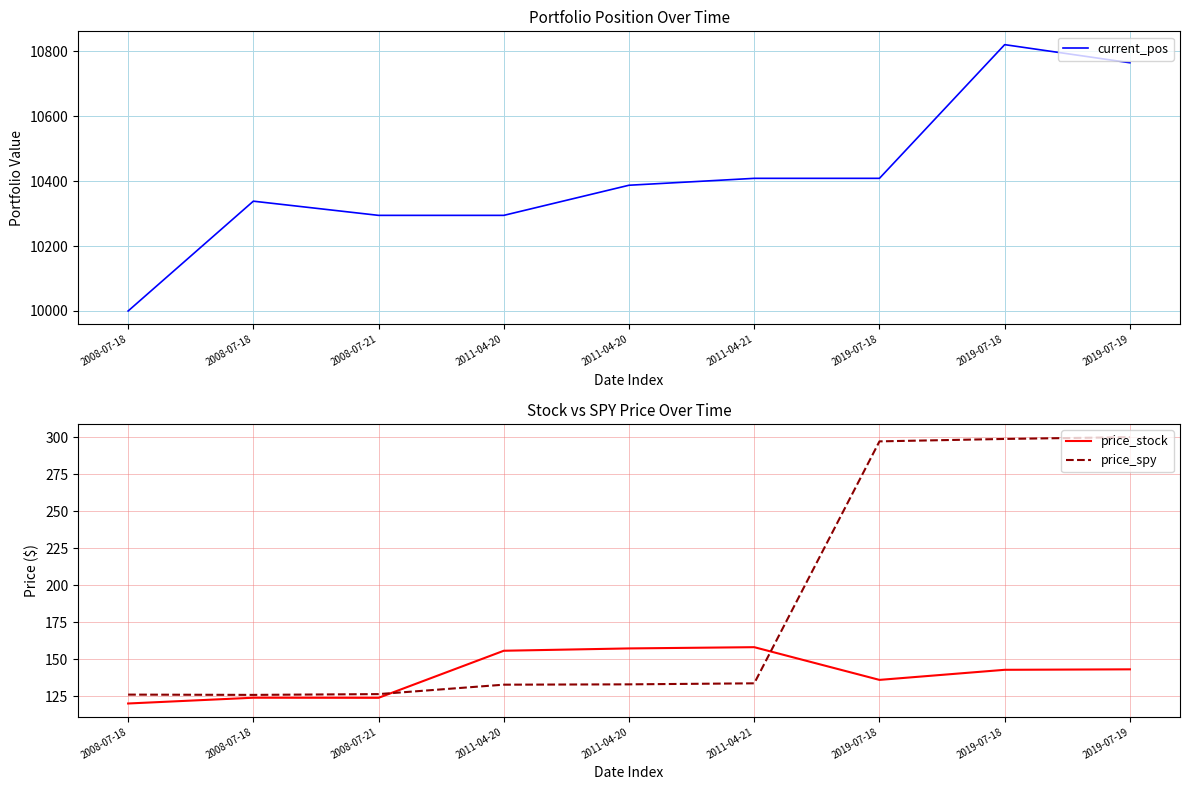

Is this an area chart (filled region under the line)?

No